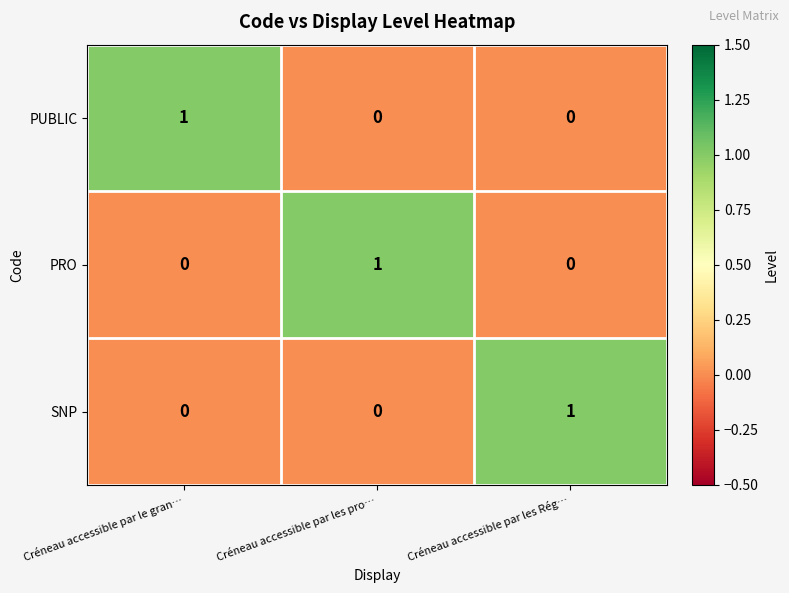

Count the PRO values in the range 0 to 1.

3